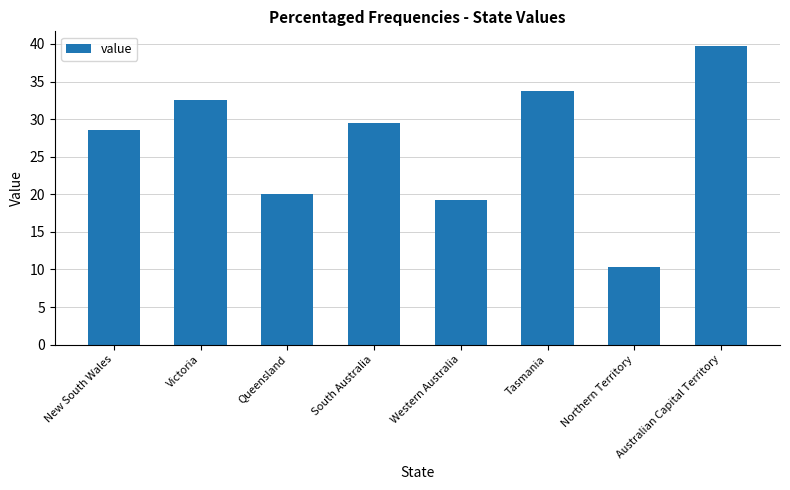

Reading left to right, transcribe all the data shown in this chart.

28.6	32.6	20.0	29.5	19.3	33.8	10.3	39.7